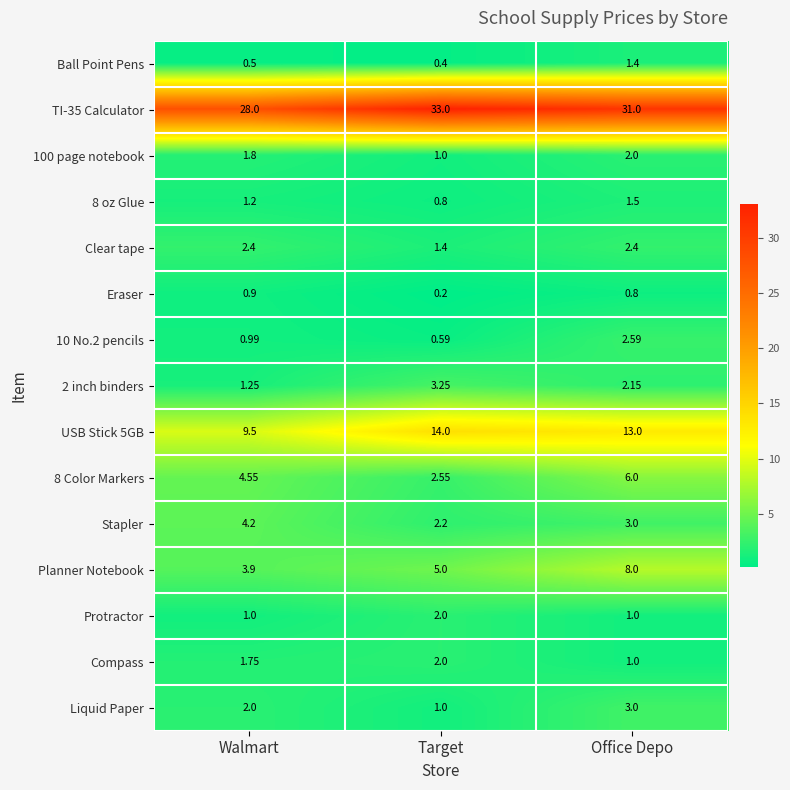

At which label does TI-35 Calculator reach its minimum?

Walmart